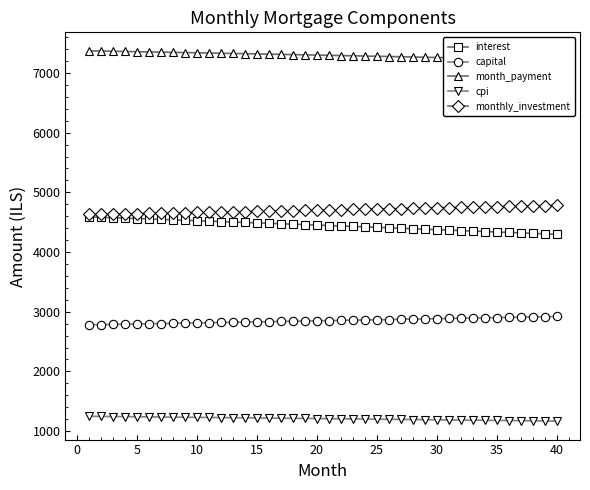

What is the lowest value of the monthly_investment series?

4629.7